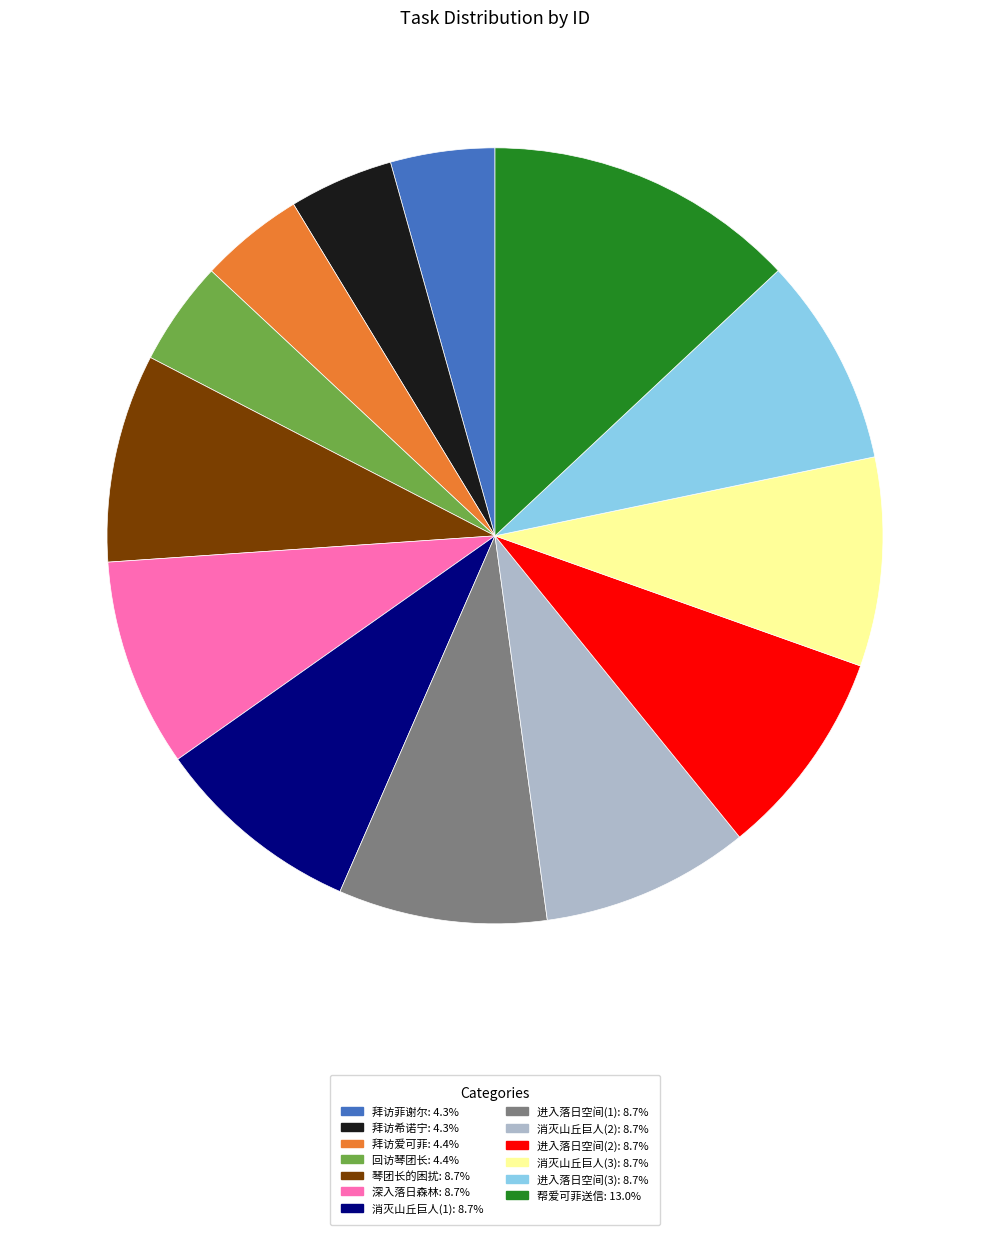

Does 进入落日空间(2) represent more than half of the total?

No